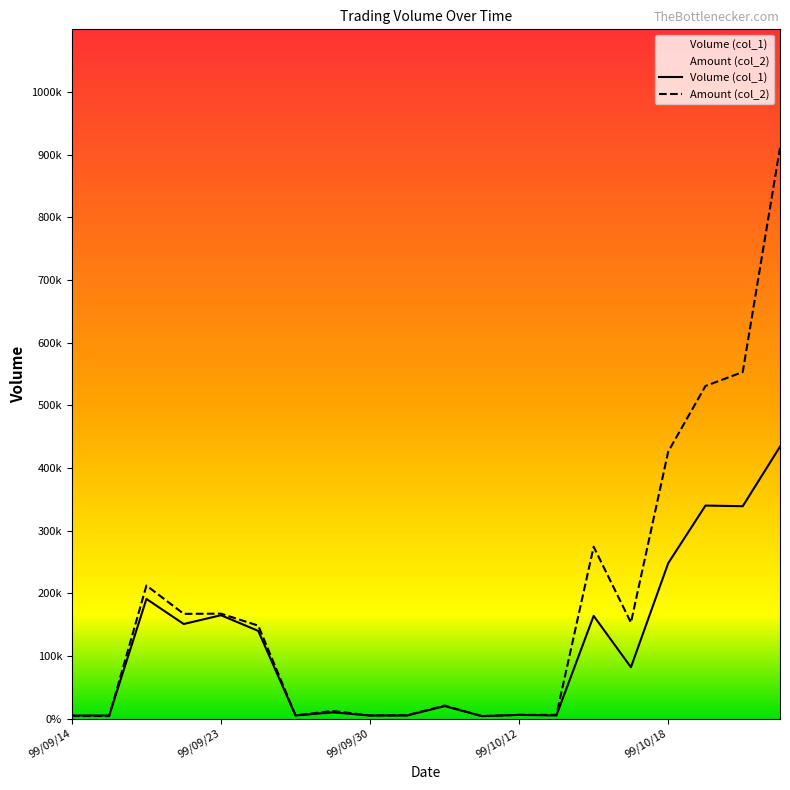

Reading left to right, list all the values displayed in this chart.

Volume (col_1): 99/09/14=5000	99/09/15=5000	99/09/20=191000	99/09/21=151000	99/09/23=165000	99/09/24=140000	99/09/28=5000	99/09/29=10000	99/09/30=5000	99/10/01=5000	99/10/06=20000	99/10/11=4000	99/10/12=6000	99/10/13=5000	99/10/14=164000	99/10/15=82000	99/10/18=248000	99/10/19=340000	99/10/20=339000	99/10/21=434000
Amount (col_2): 99/09/14=4100	99/09/15=4100	99/09/20=212390	99/09/21=167230	99/09/23=167500	99/09/24=148400	99/09/28=5400	99/09/29=12200	99/09/30=5100	99/10/01=5650	99/10/06=20800	99/10/11=4000	99/10/12=6000	99/10/13=6000	99/10/14=274310	99/10/15=153180	99/10/18=426030	99/10/19=530800	99/10/20=553120	99/10/21=910970